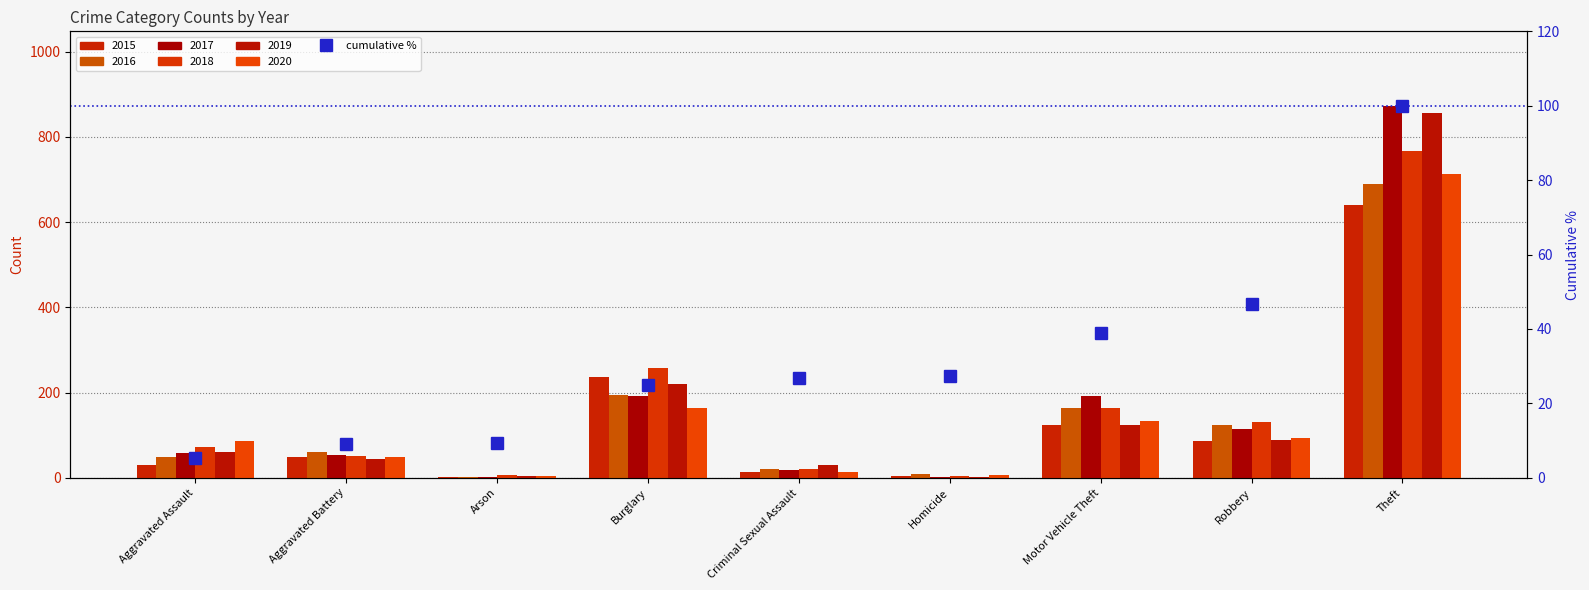

Does the chart contain any negative values?

No